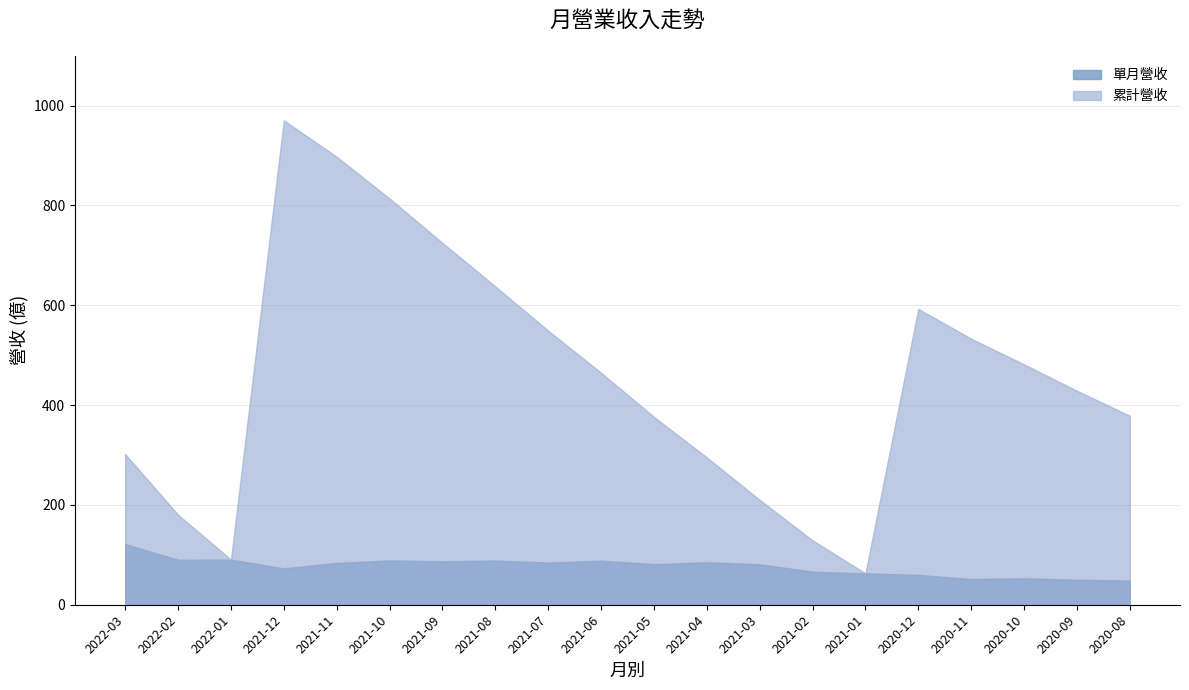

True or false: 單月營收 and 累計營收 cross at least once.

False